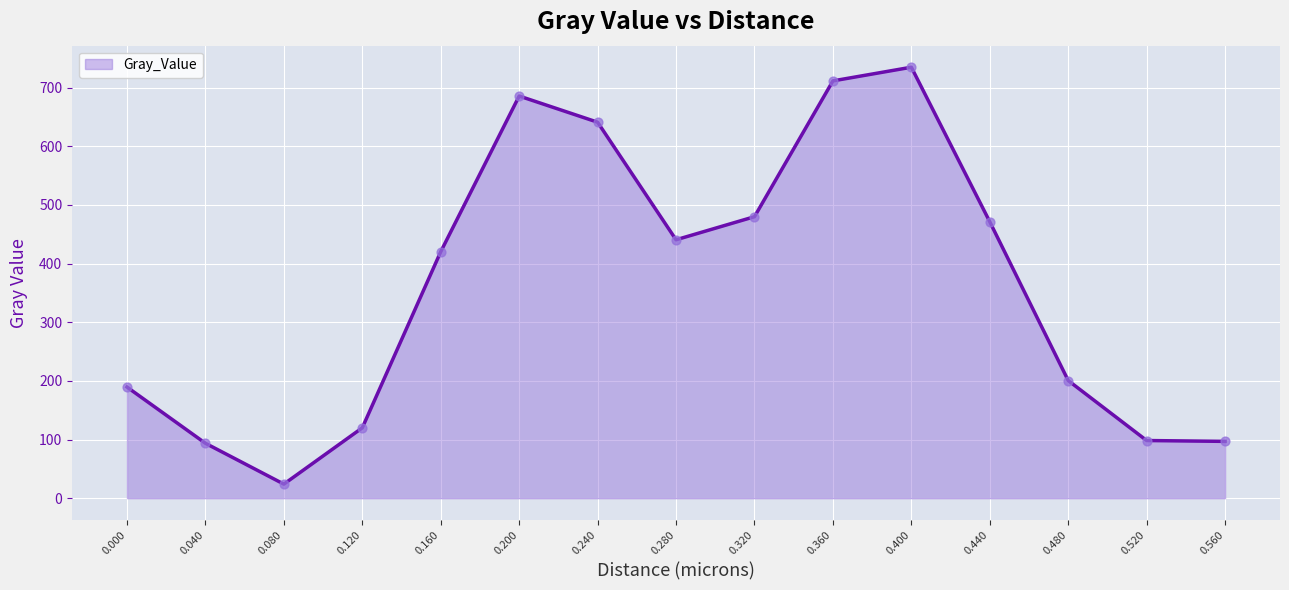

Between 0.560 and 0.280, which is larger?

0.280